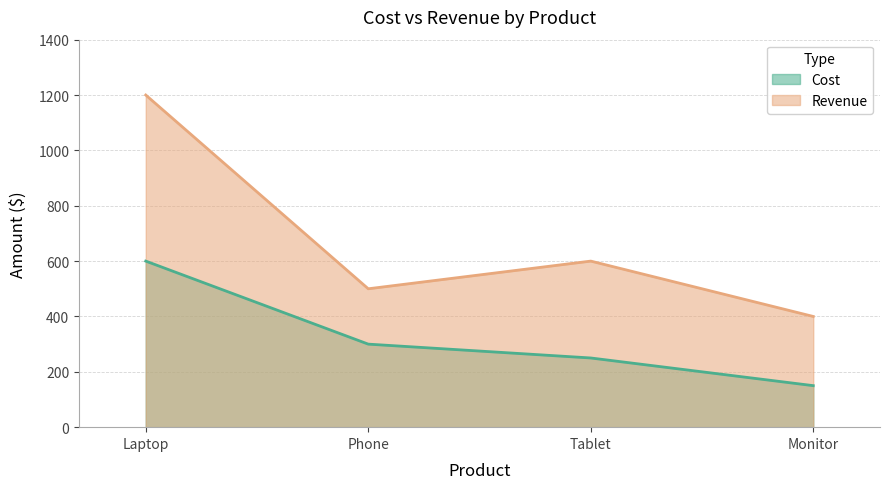

True or false: Revenue has more than 0 points higher than both neighbors.

True